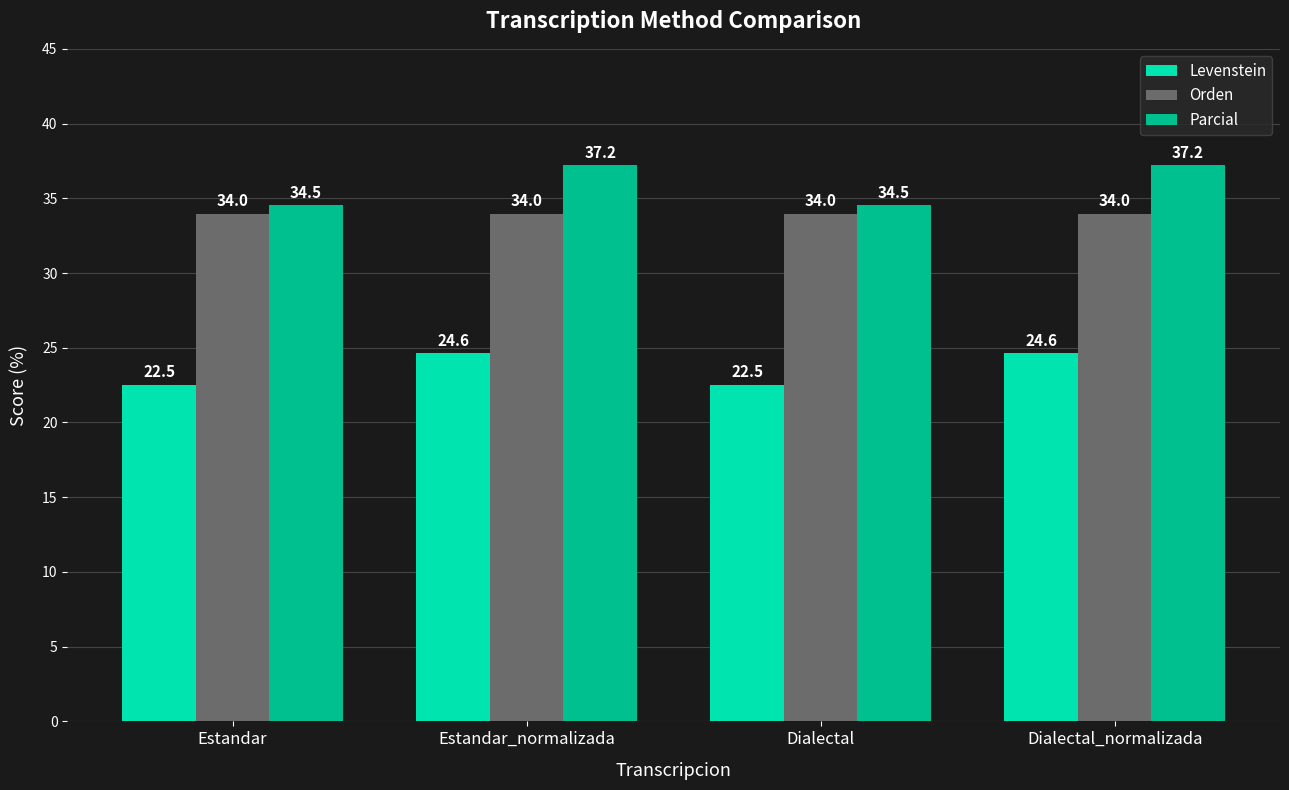

What is the label of the 1st bar from the right?

Dialectal_normalizada